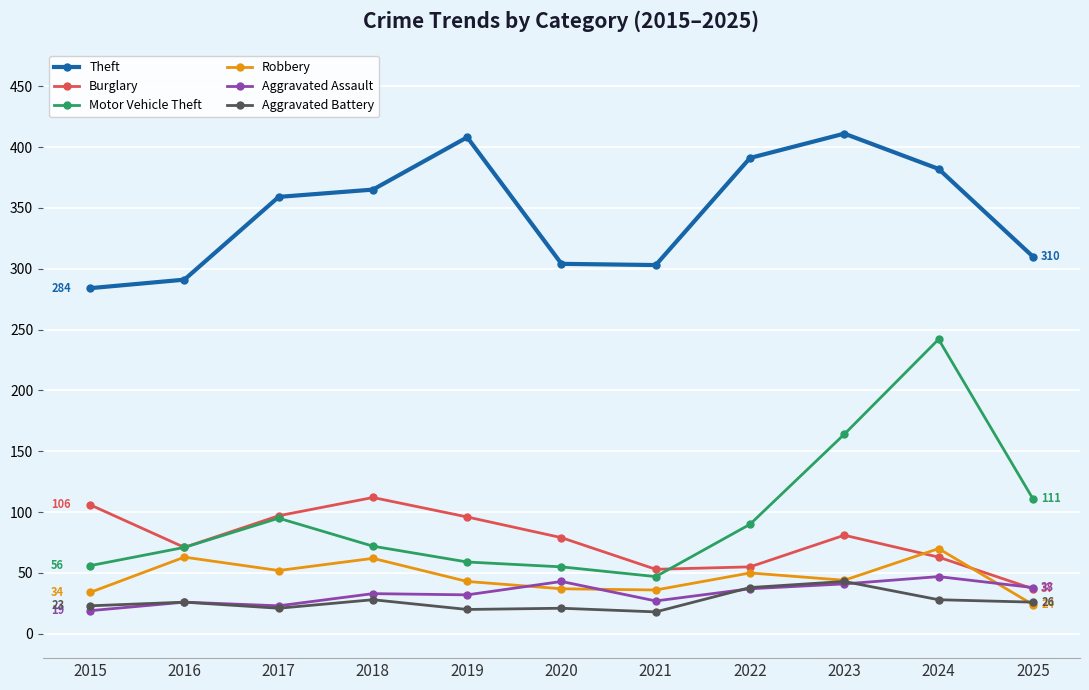

At which category does Robbery reach its first local peak?

2016